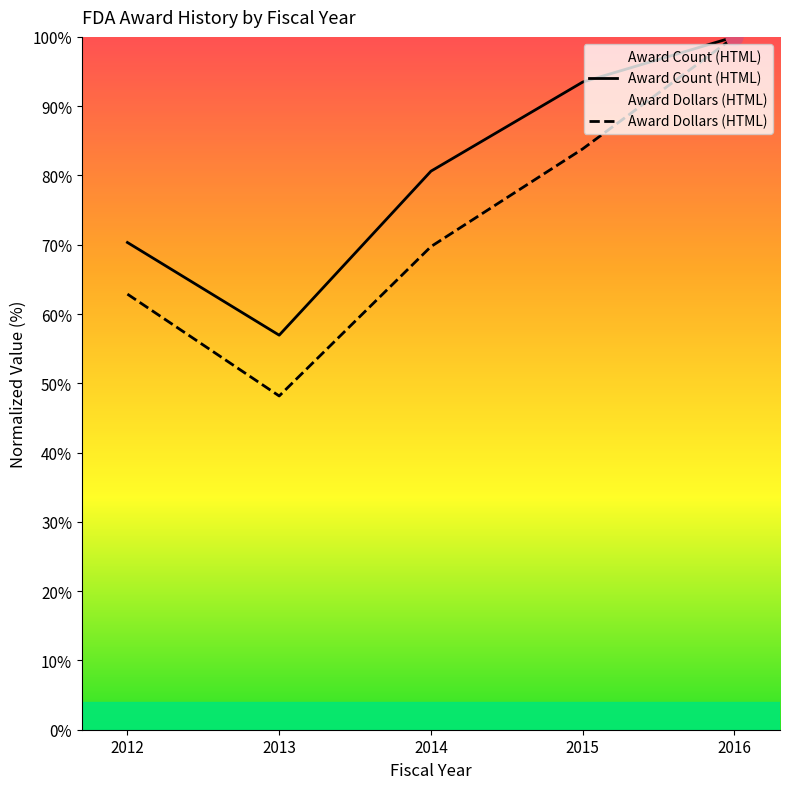

List the series in order of their peak value, highest first.

Award Count (HTML), Award Dollars (HTML)